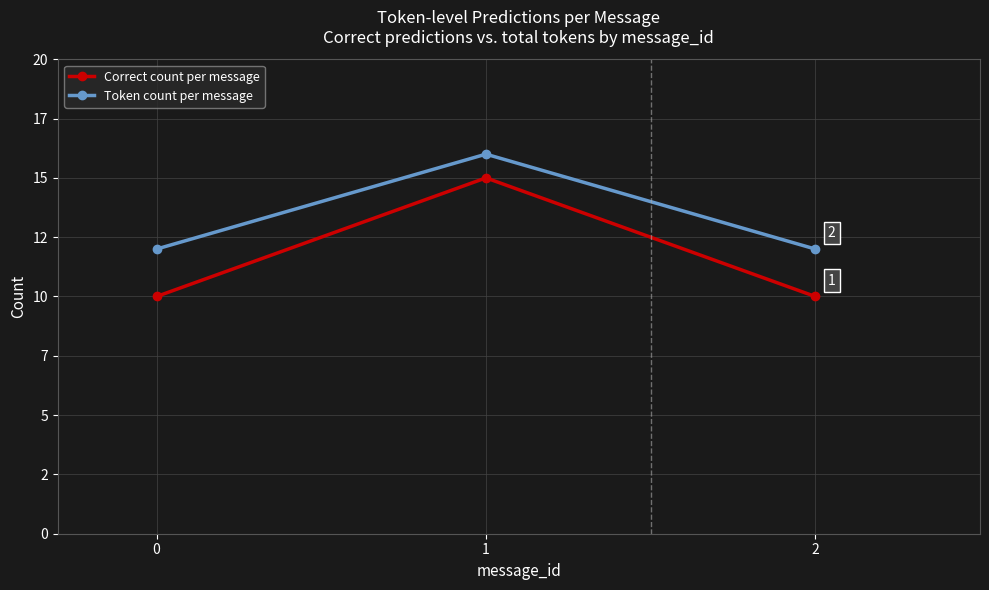

Does the chart have visible grid lines?

Yes